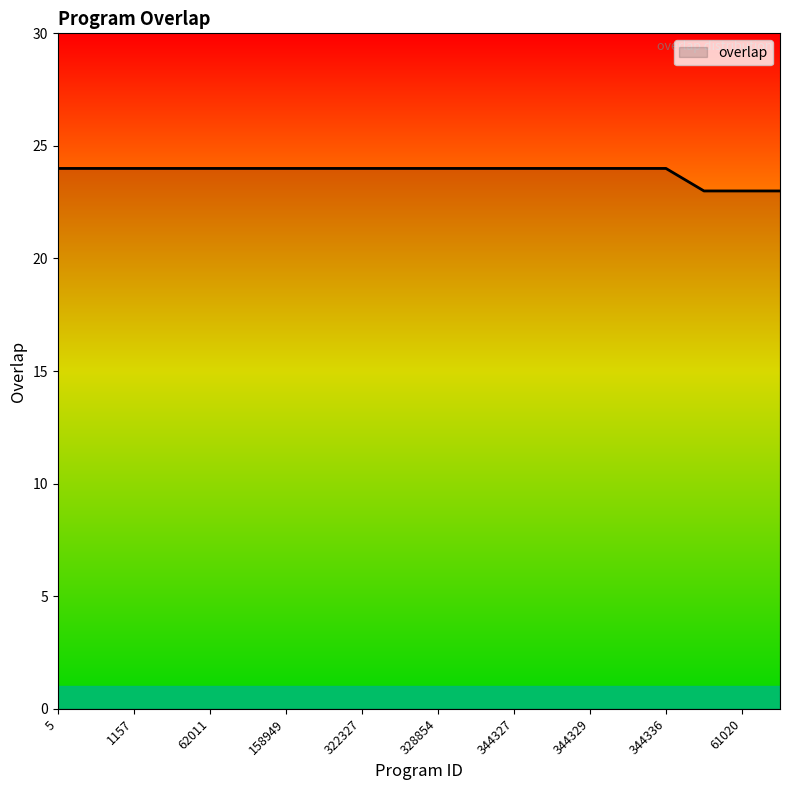

What is the maximum value shown in the chart?

24